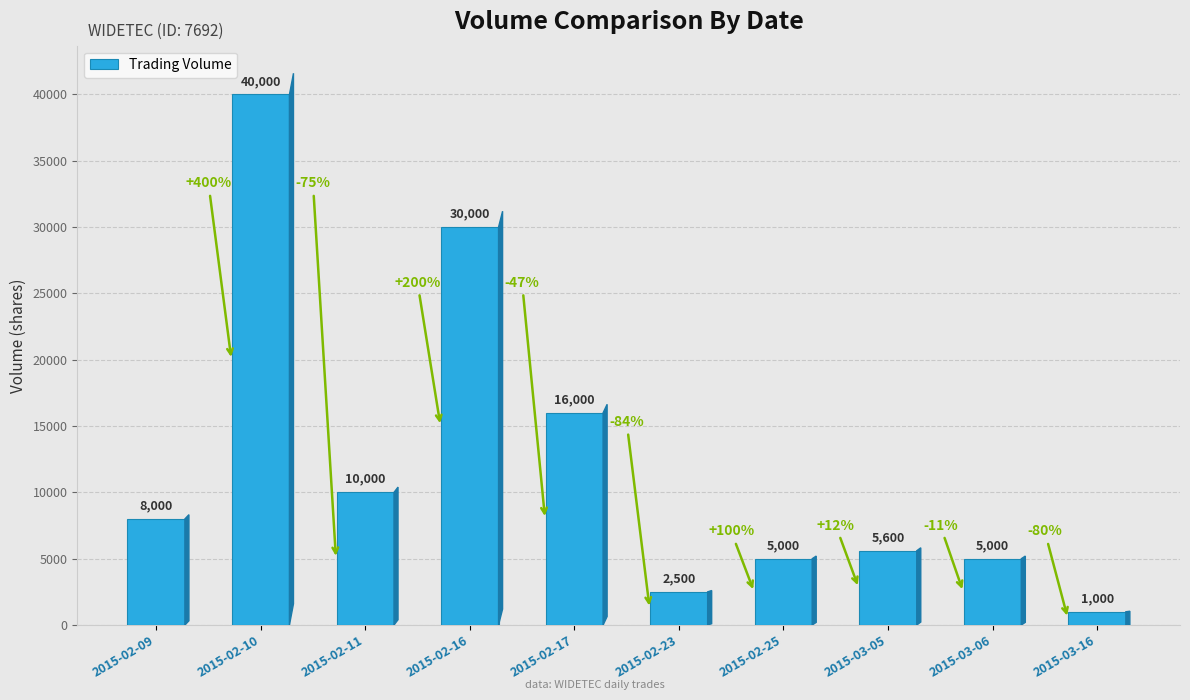

Which category has the lowest value across all series?

2015-03-16